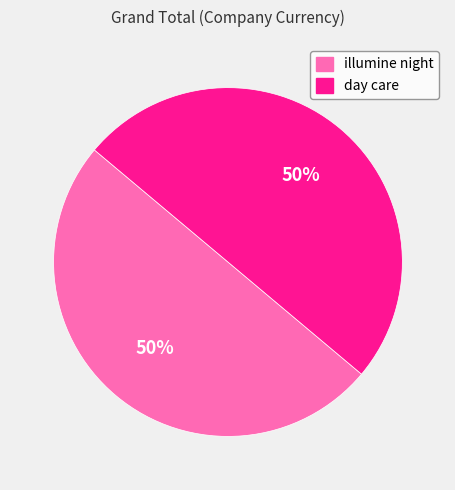

To the nearest percent, what is the average slice percentage?

50%